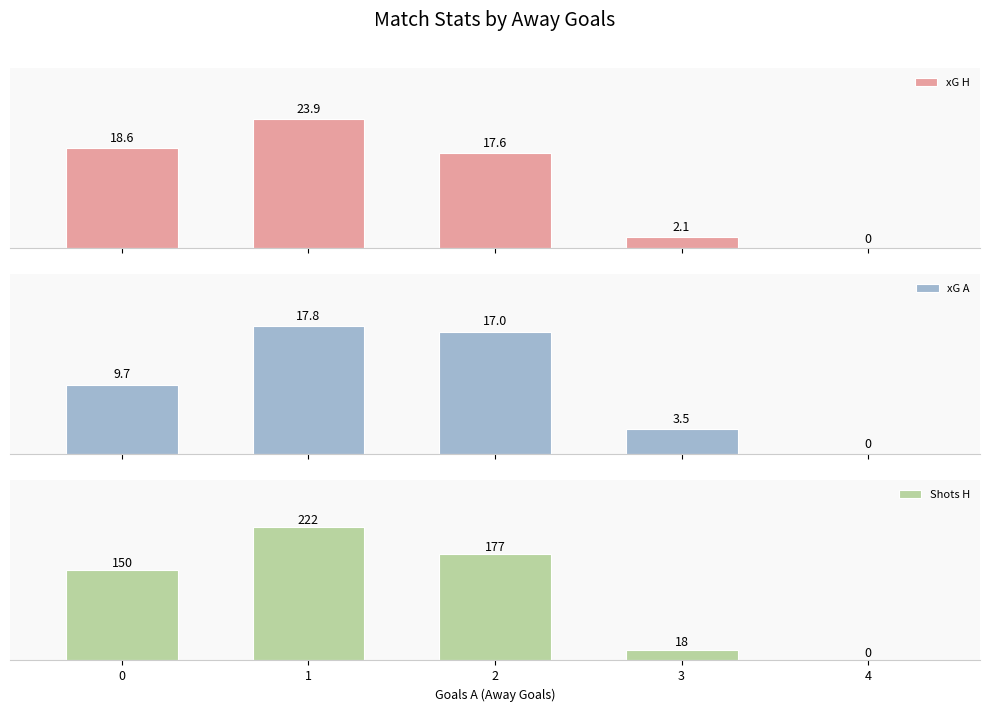

How many bars are there in each group?

3